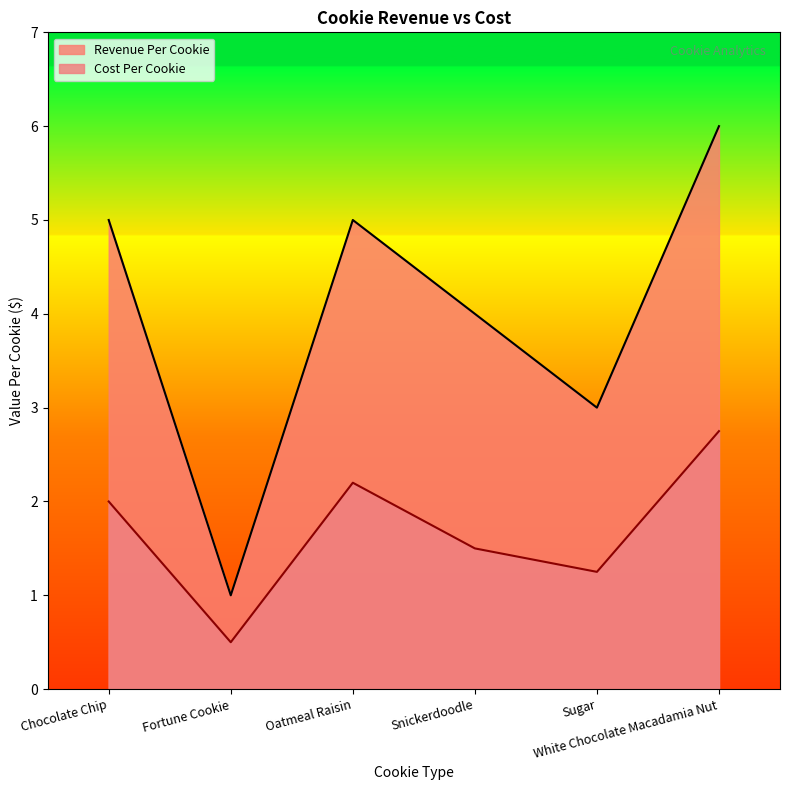

At which category is the sum across all series the highest?

White Chocolate Macadamia Nut